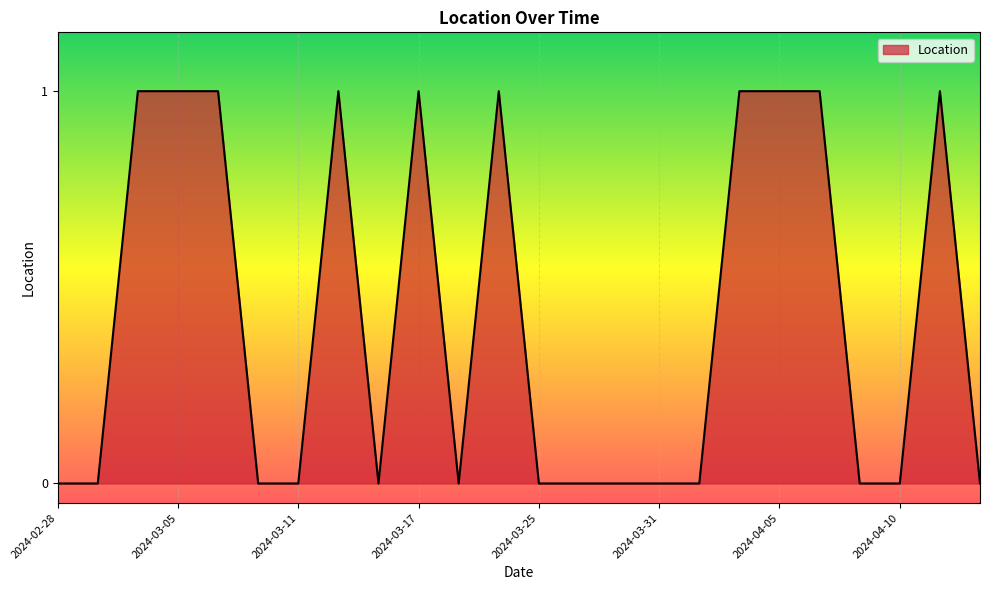

How many lines are shown in the chart?

1